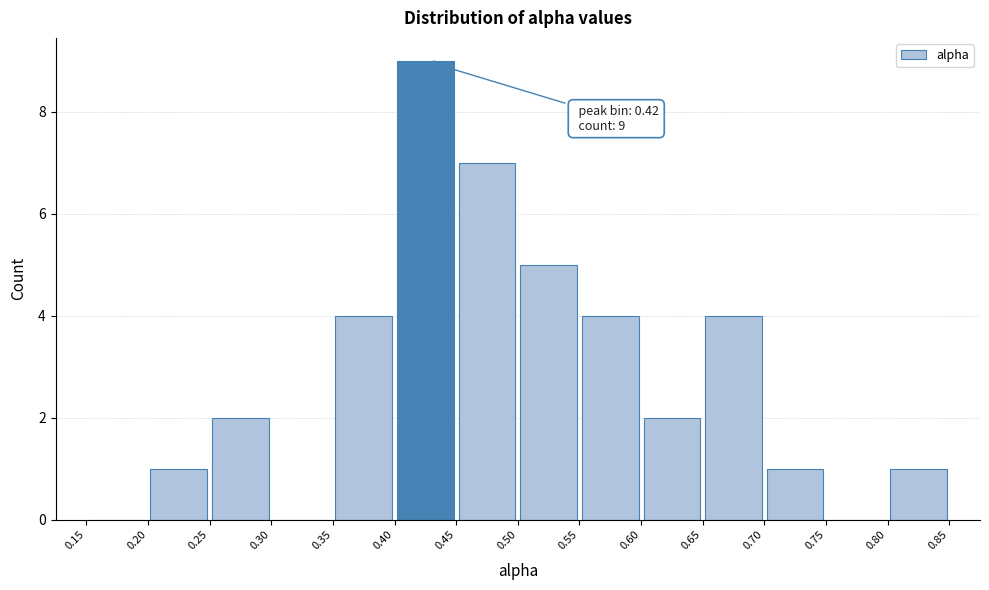

Over which range of the x-axis is the bar tallest?

0.40 to 0.45